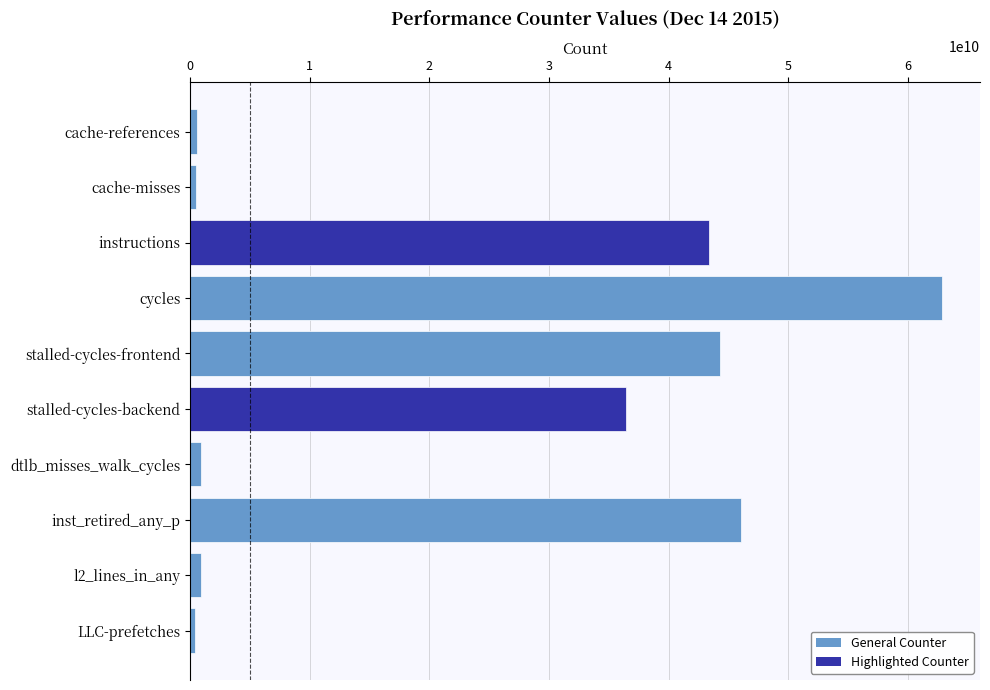

What is the greatest value displayed?

62866595469